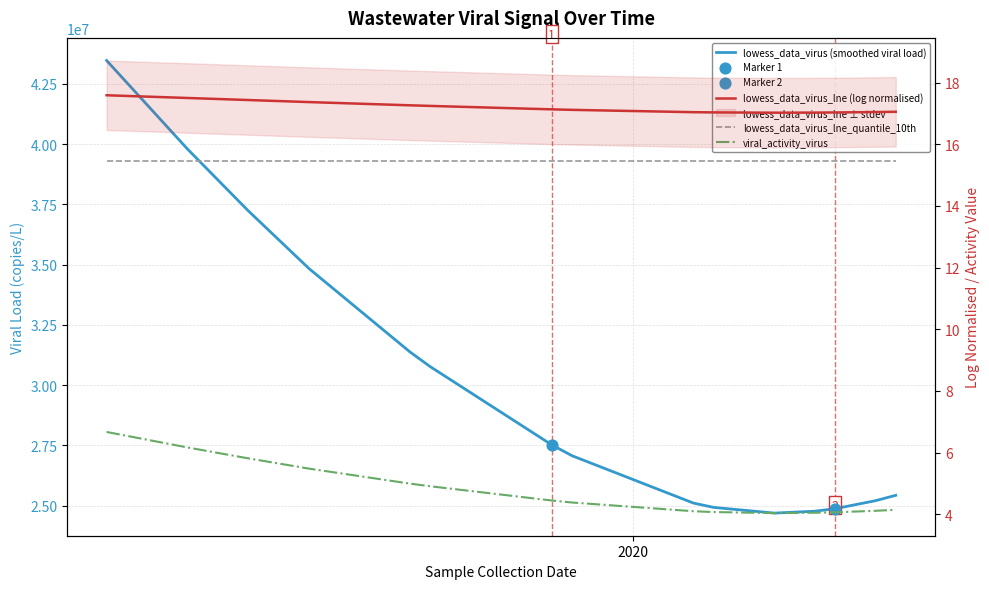

Which series has the widest spread of Y values?

lowess_data_virus (smoothed viral load)